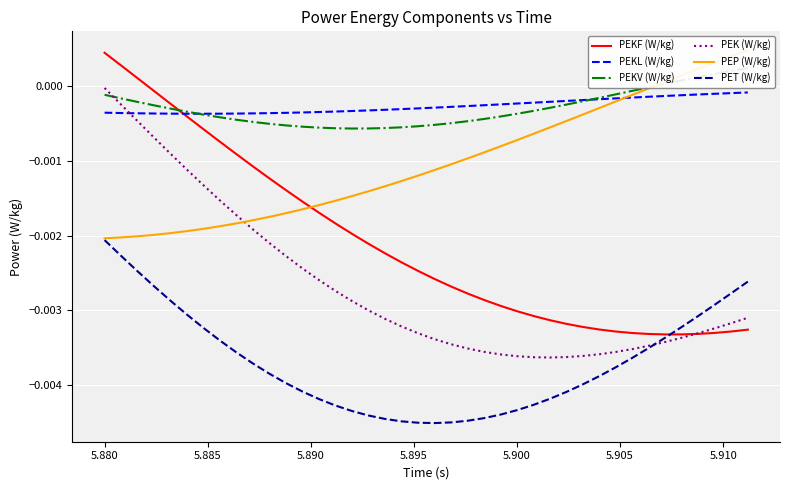

Which category has the highest value in the PEK (W/kg) series?

5.880